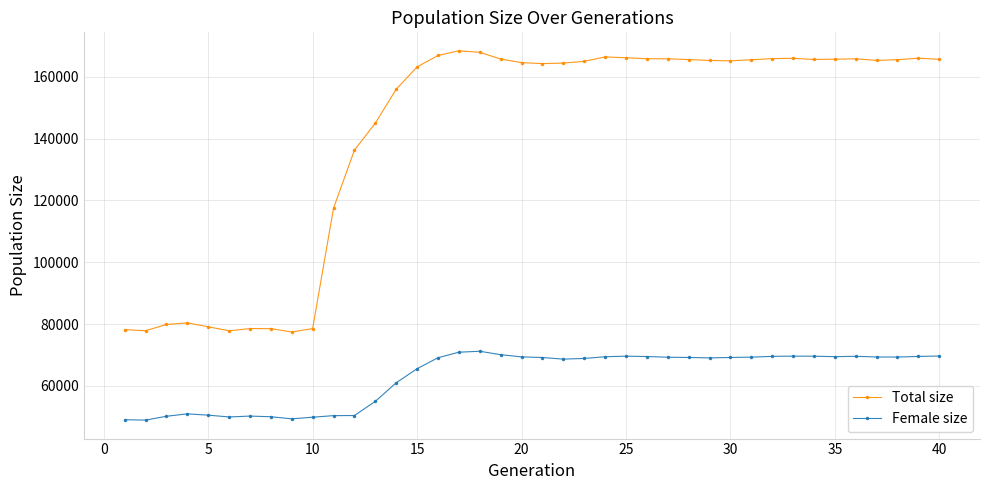

True or false: Total size has more than 2 points higher than both neighbors.

True